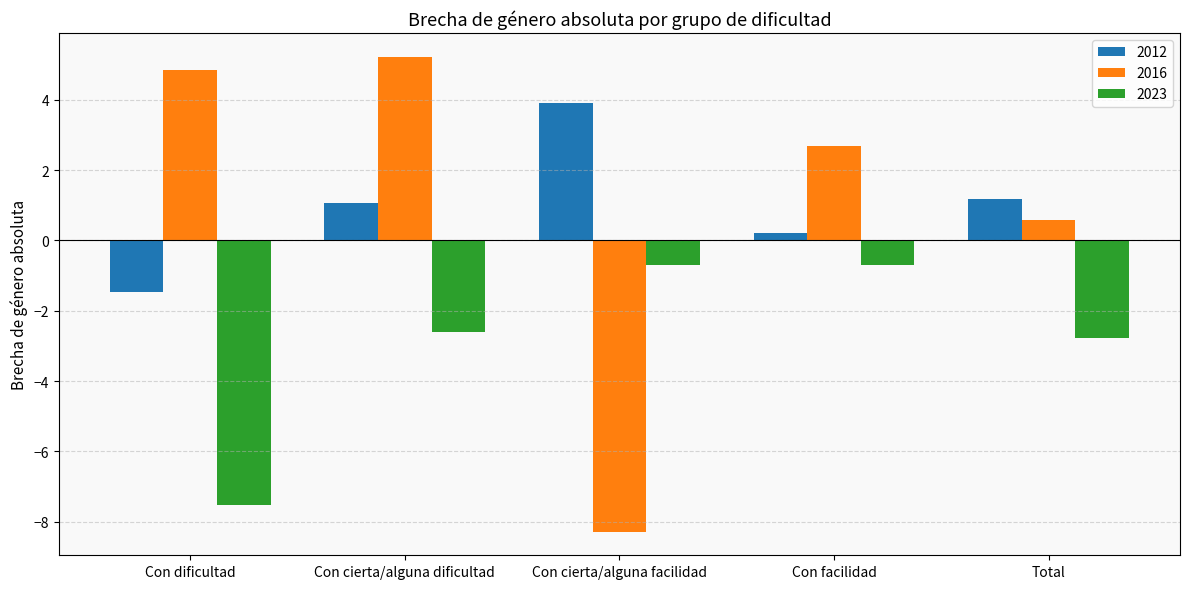

How many bars are there in each group?

3